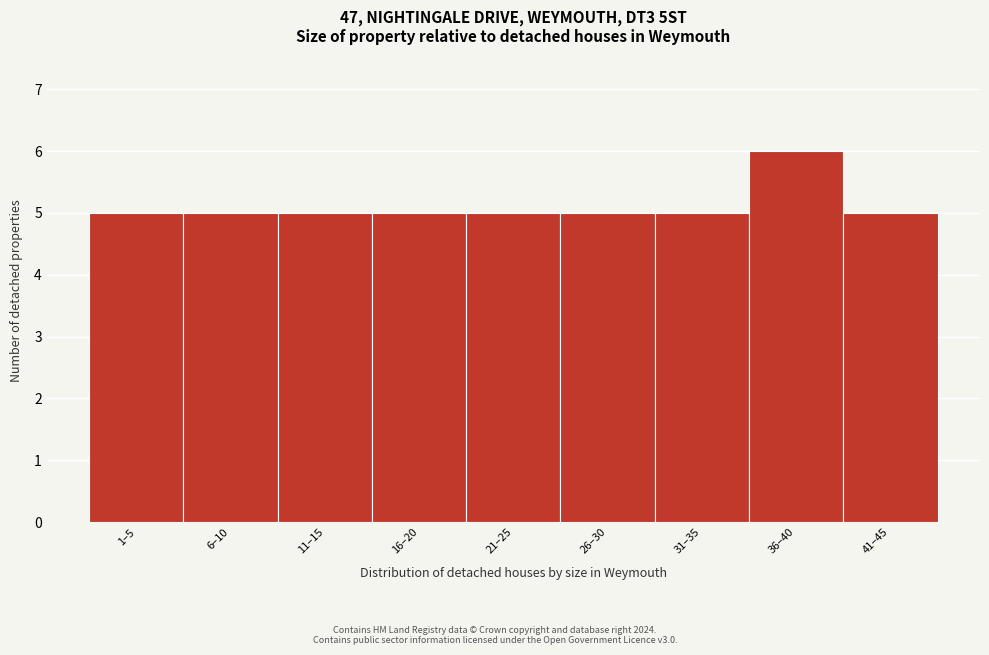

Reading left to right, transcribe all the data shown in this chart.

5	5	5	5	5	5	5	6	5